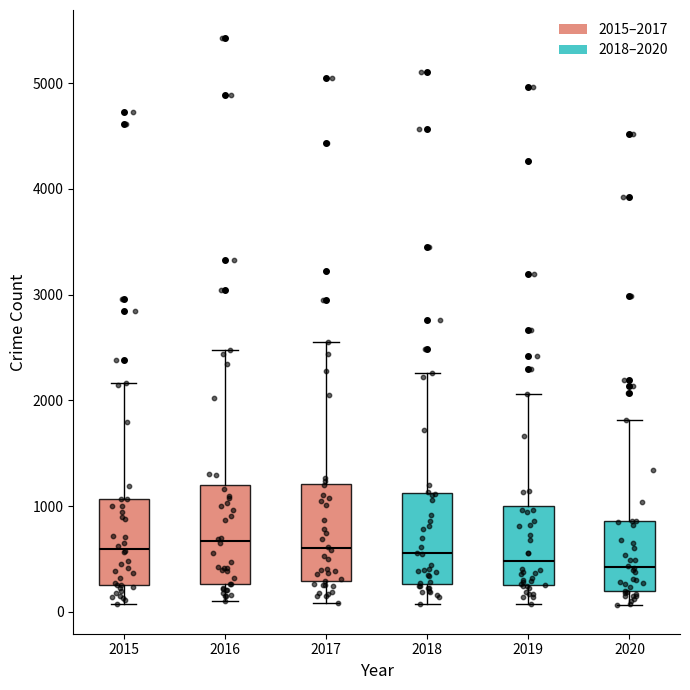

Reading left to right, transcribe this box plot: for each box, give where its median line is, the range the box spans, and where its two whiskers end, as read against the y-axis. The values are not printed on the chart, so give them approximately, as read against the axis.

2015: median 600, box 300 to 1100, whiskers 100 to 2200
2016: median 700, box 300 to 1200, whiskers 100 to 2500
2017: median 600, box 300 to 1200, whiskers 100 to 2500
2018: median 600, box 300 to 1100, whiskers 100 to 2300
2019: median 500, box 300 to 1000, whiskers 100 to 2100
2020: median 400, box 200 to 900, whiskers 100 to 1800